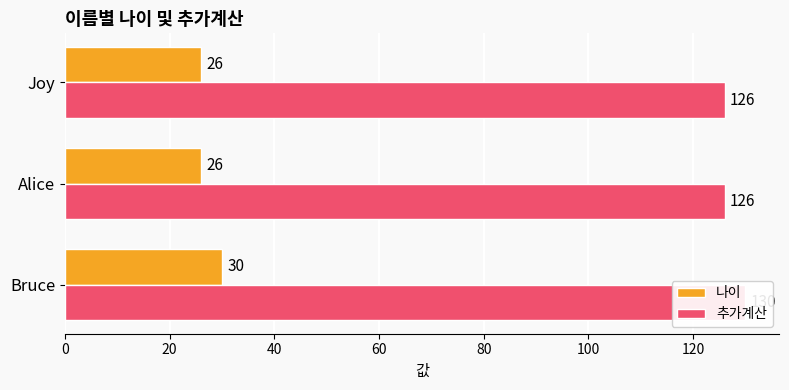

Which series has the largest range (max minus min)?

나이